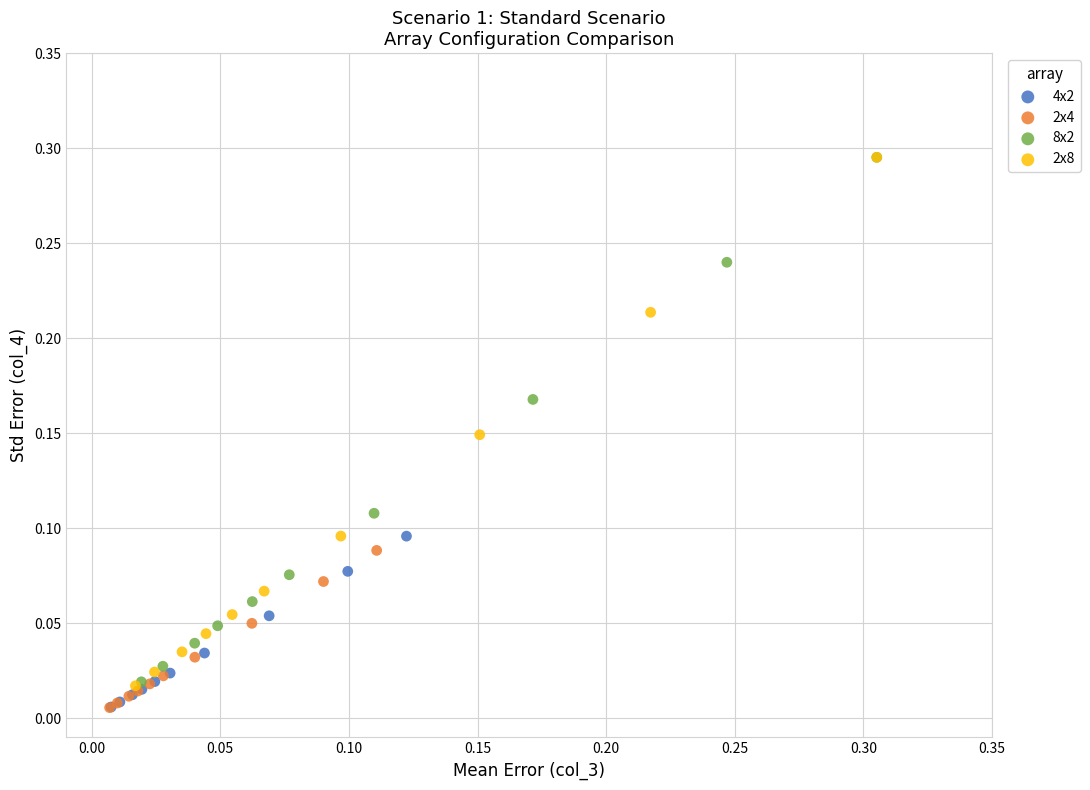

Which series has the widest spread of Y values?

2x8